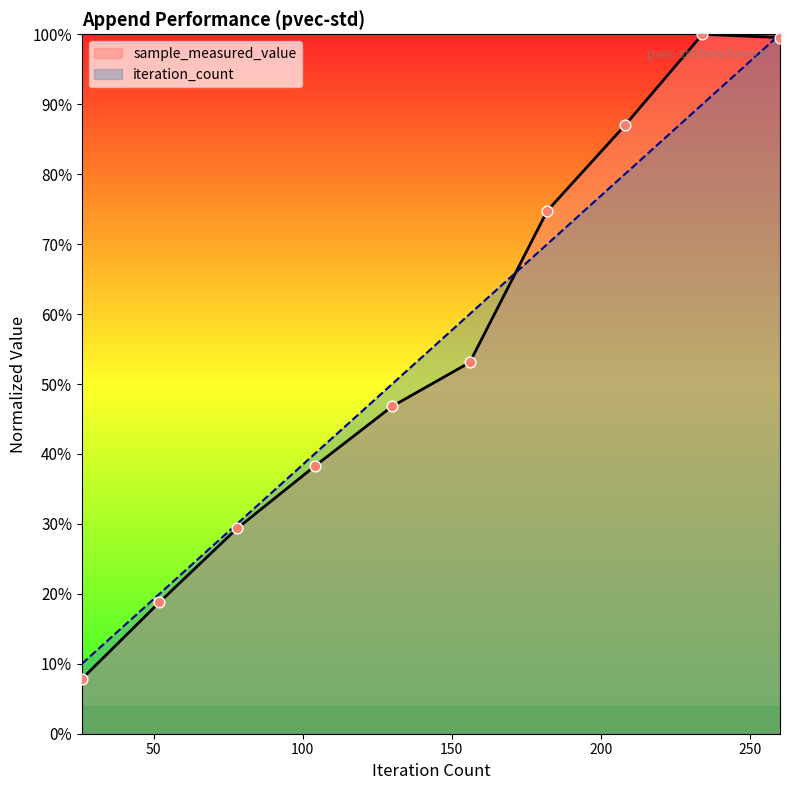

Is the value of iteration_count at 156 greater than the value of sample_measured_value at 52?

Yes